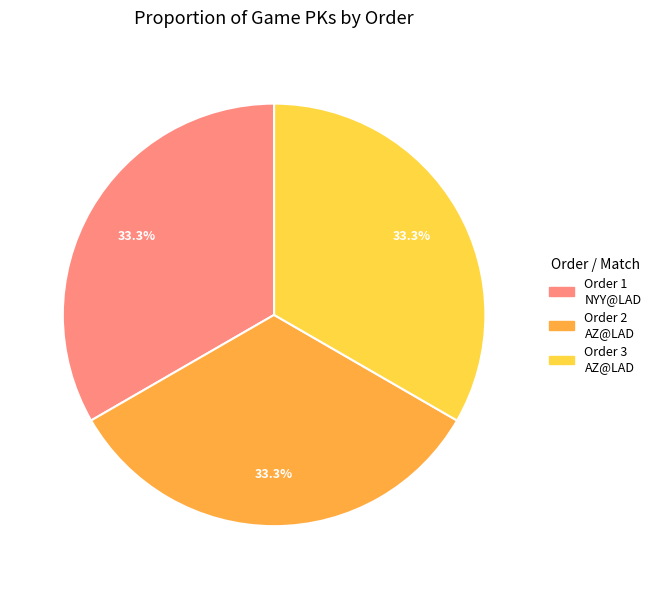

Is there any slice that represents more than half of the pie?

No